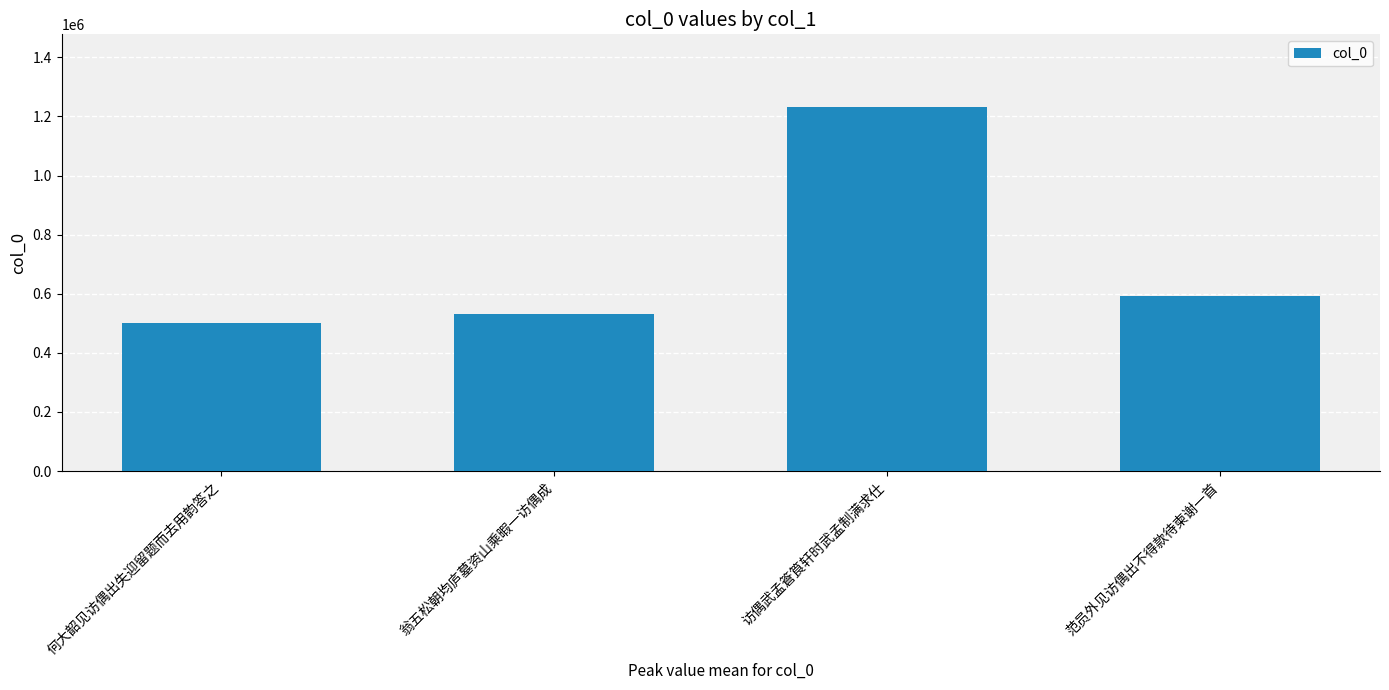

What is the smallest value displayed?

499768